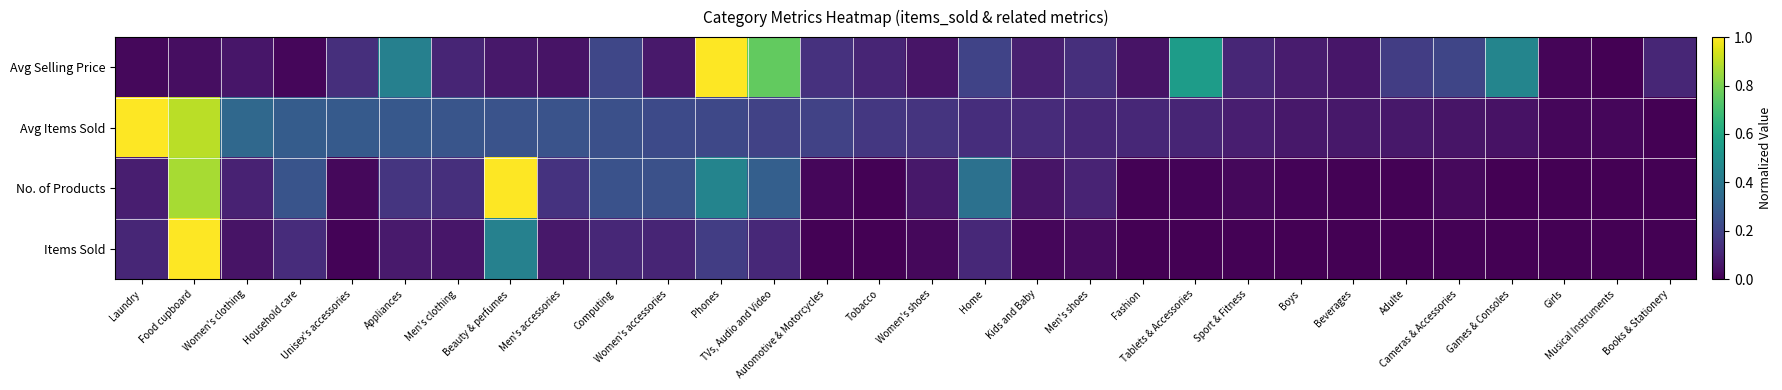

List the series in order of their overall mean, highest first.

Avg Items Sold, Avg Selling Price, No. of Products, Items Sold